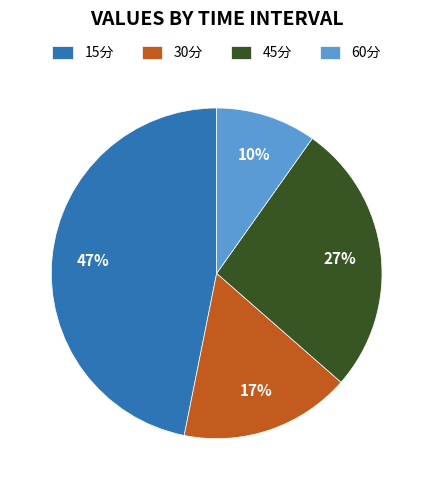

How many slices are in this pie chart?

4